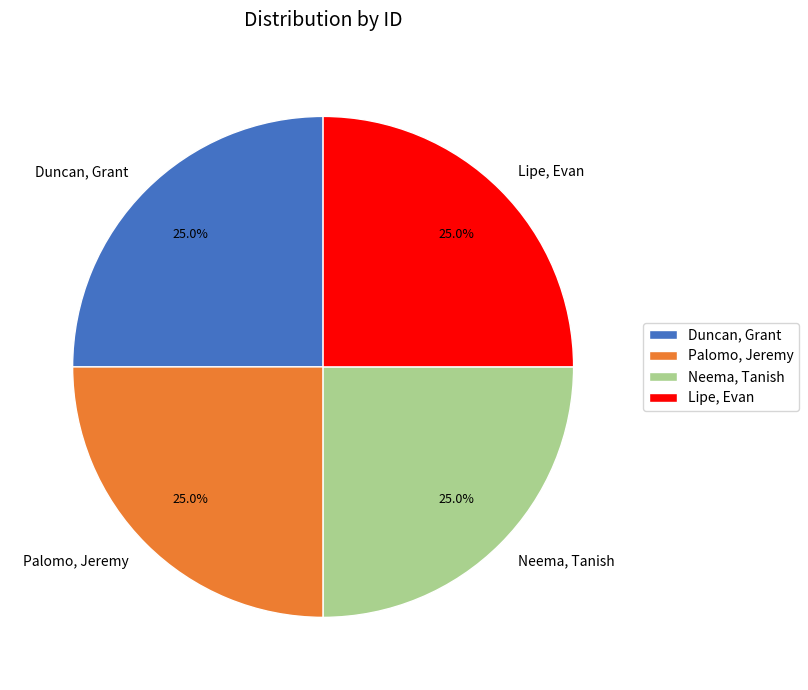

Approximately how many times larger is the value at Duncan, Grant compared to Palomo, Jeremy?

1.0